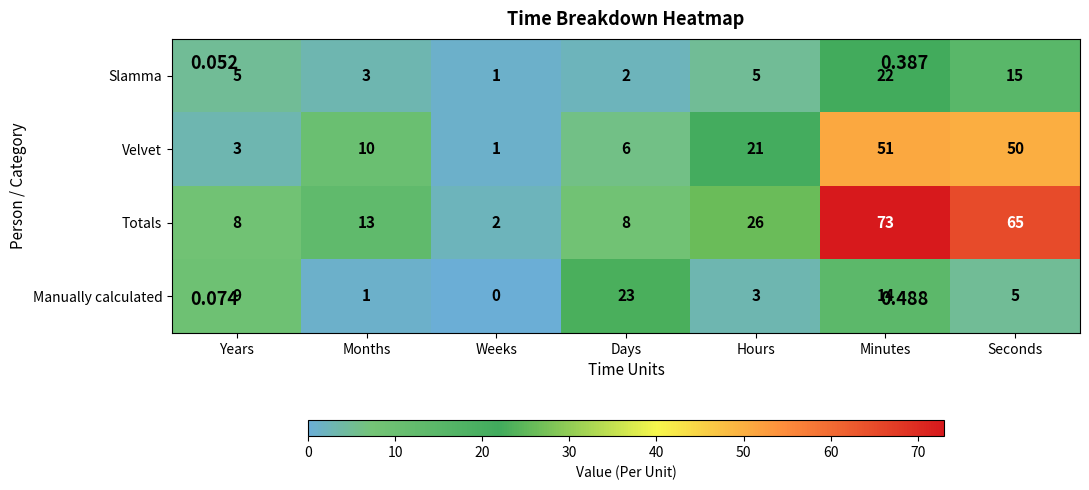

The value of Slamma at Weeks is 1. True or false?

True